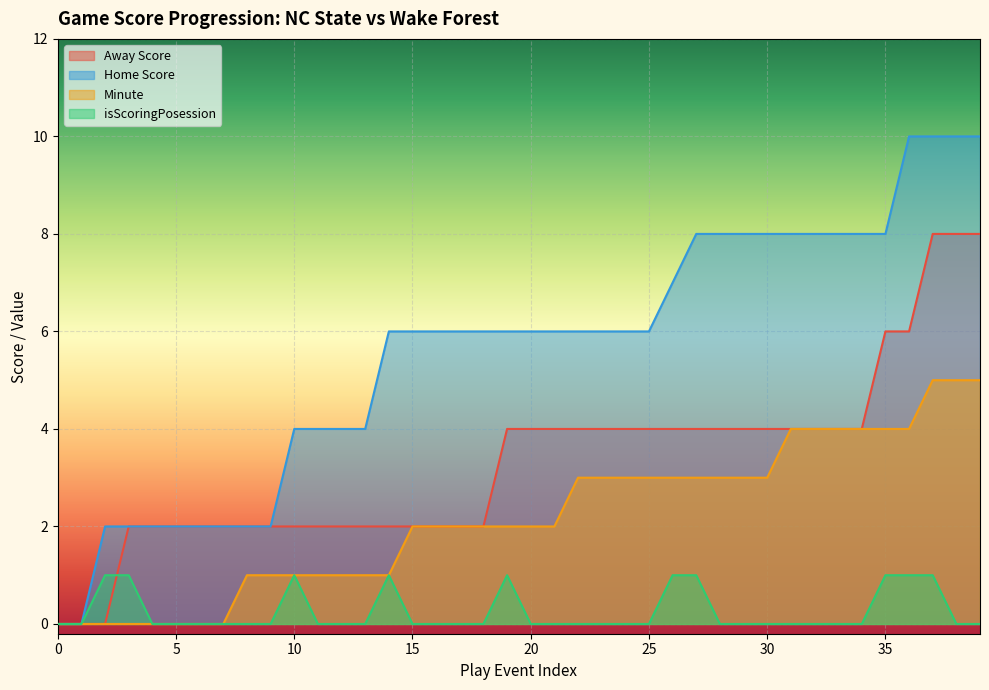

Rank the categories by Away Score value from highest to lowest.

37, 38, 39, 35, 36, 19, 20, 21, 22, 23, 24, 25, 26, 27, 28, 29, 30, 31, 32, 33, 34, 3, 4, 5, 6, 7, 8, 9, 10, 11, 12, 13, 14, 15, 16, 17, 18, 0, 1, 2